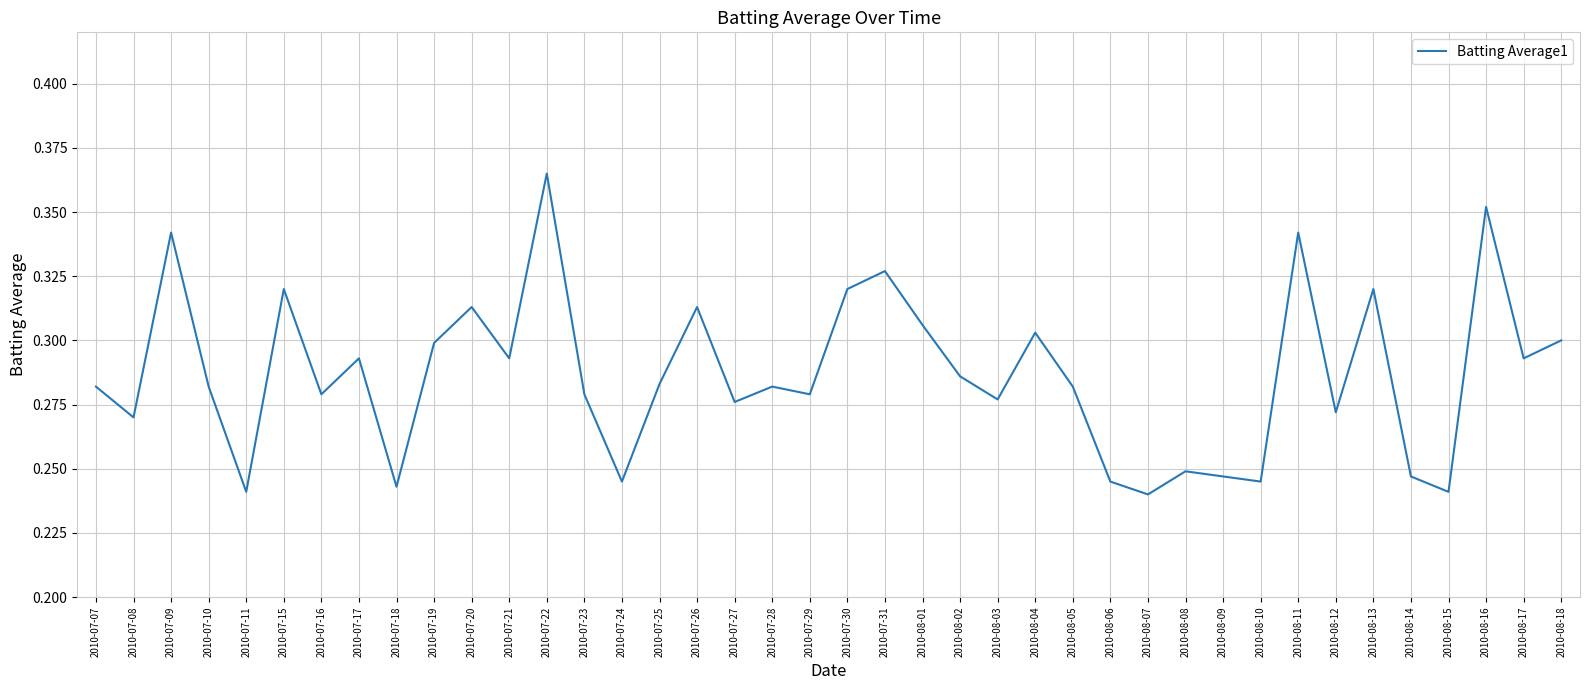

What position from the right is 2010-07-25?

25